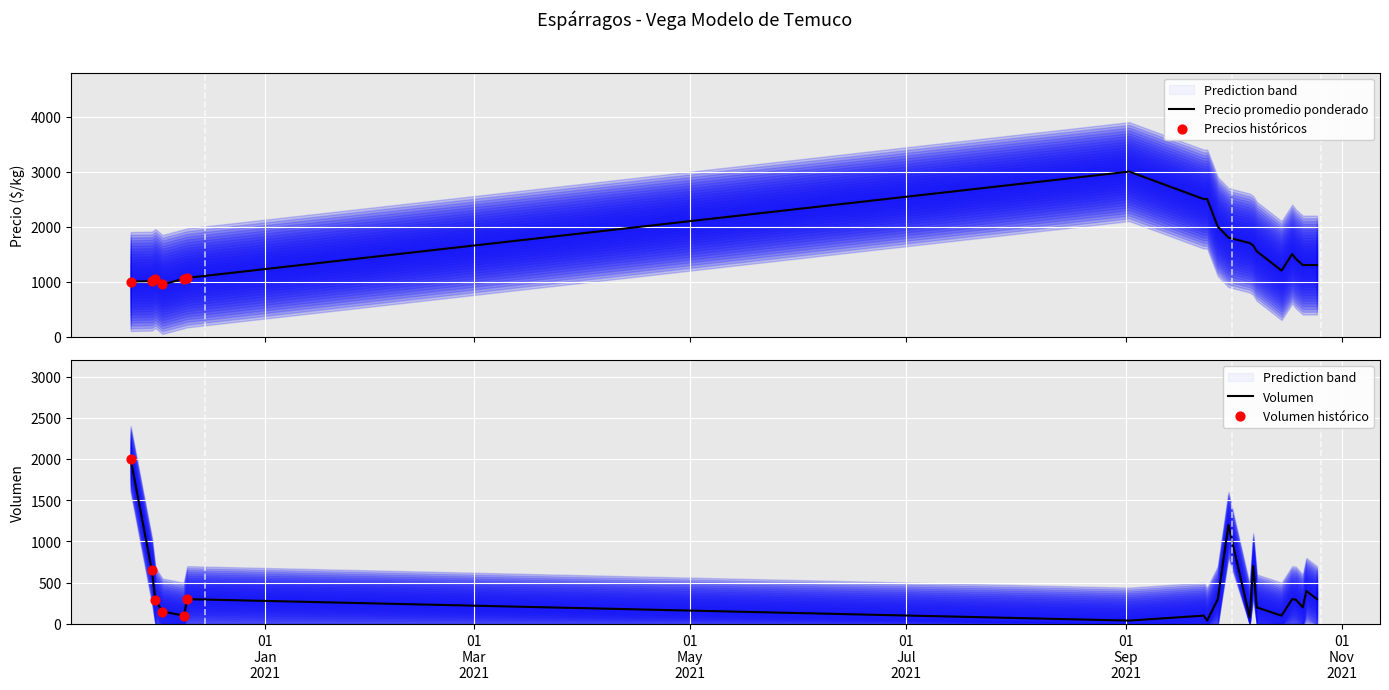

What are all the series names shown in the legend?

Precio promedio ponderado, Volumen